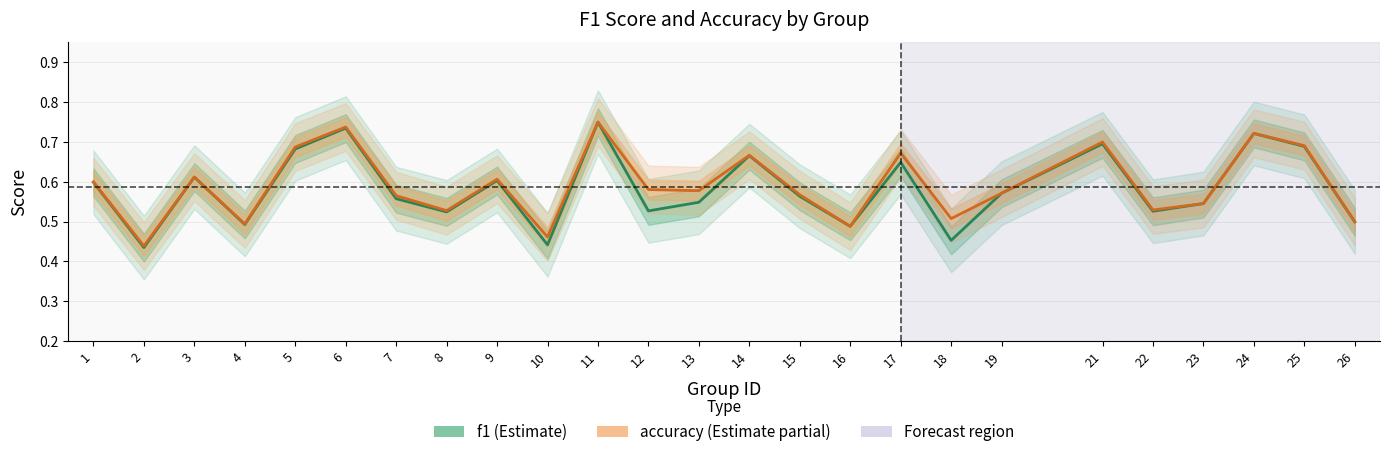

What is the sum of all accuracy values?

14.8